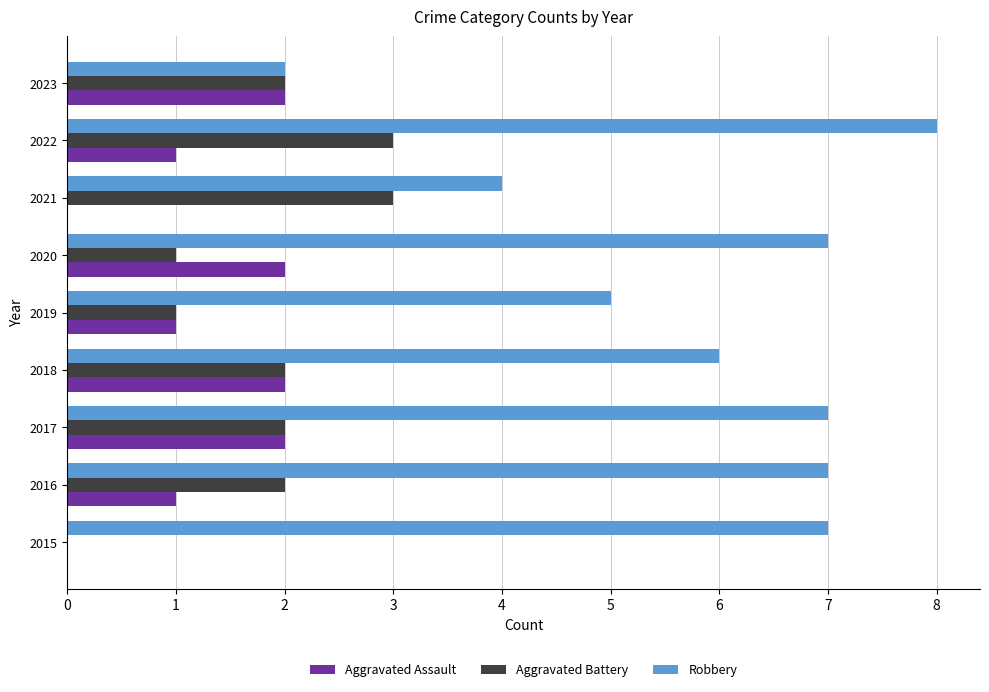

True or false: Aggravated Battery has a value of 0 at 2019.

False